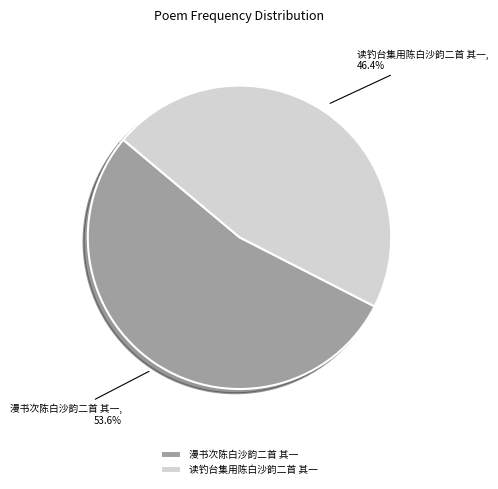

Which has a higher value, 漫书次陈白沙韵二首 其一 or 读钓台集用陈白沙韵二首 其一?

漫书次陈白沙韵二首 其一